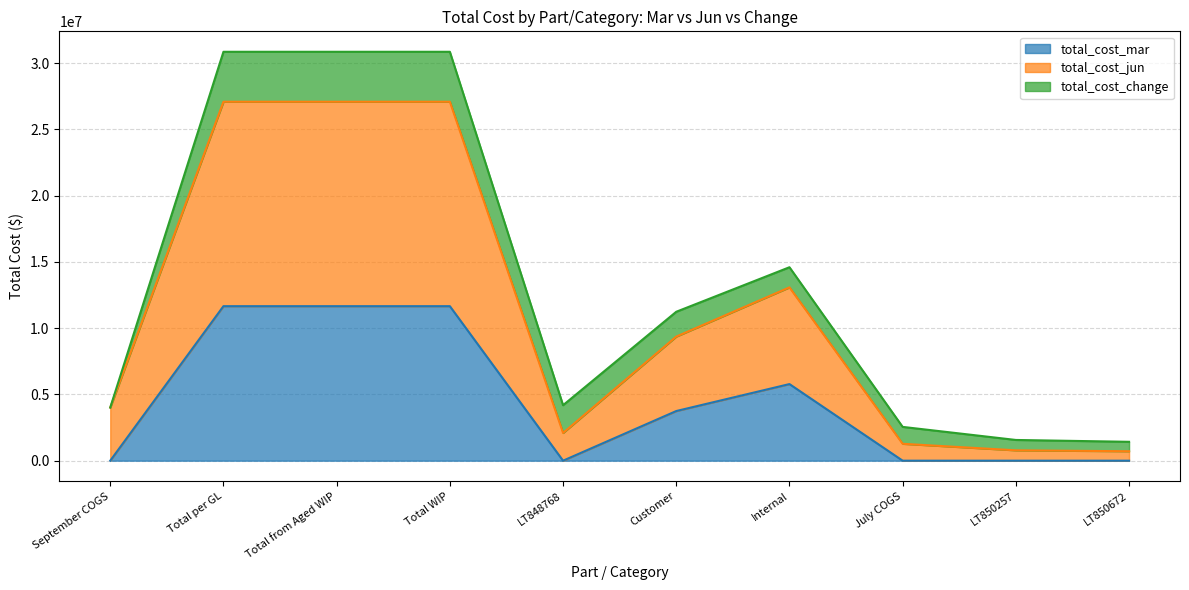

Where does the total_cost_jun series first go above 9368291?

Total per GL